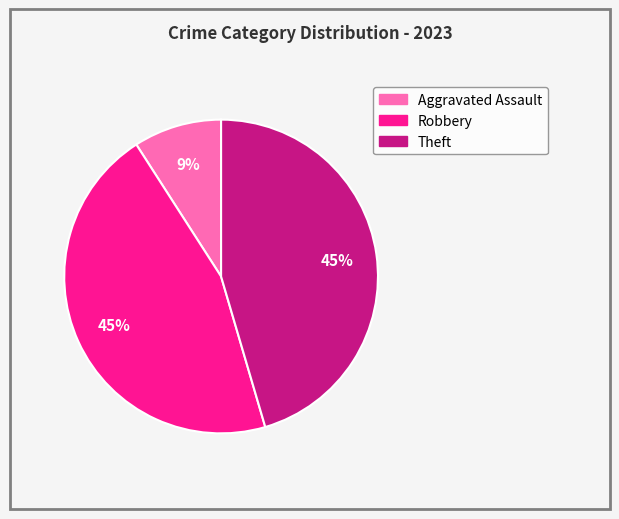

Count the number of slices in the pie.

3